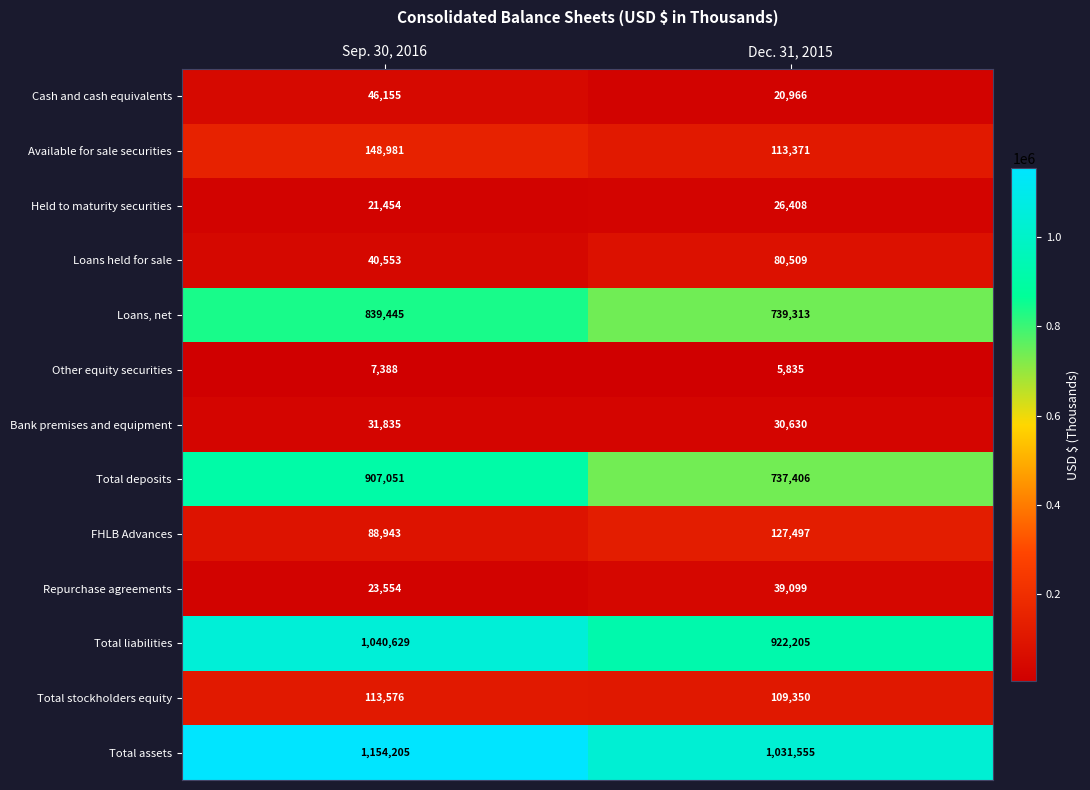

Which category has the highest value across all series?

Sep. 30, 2016